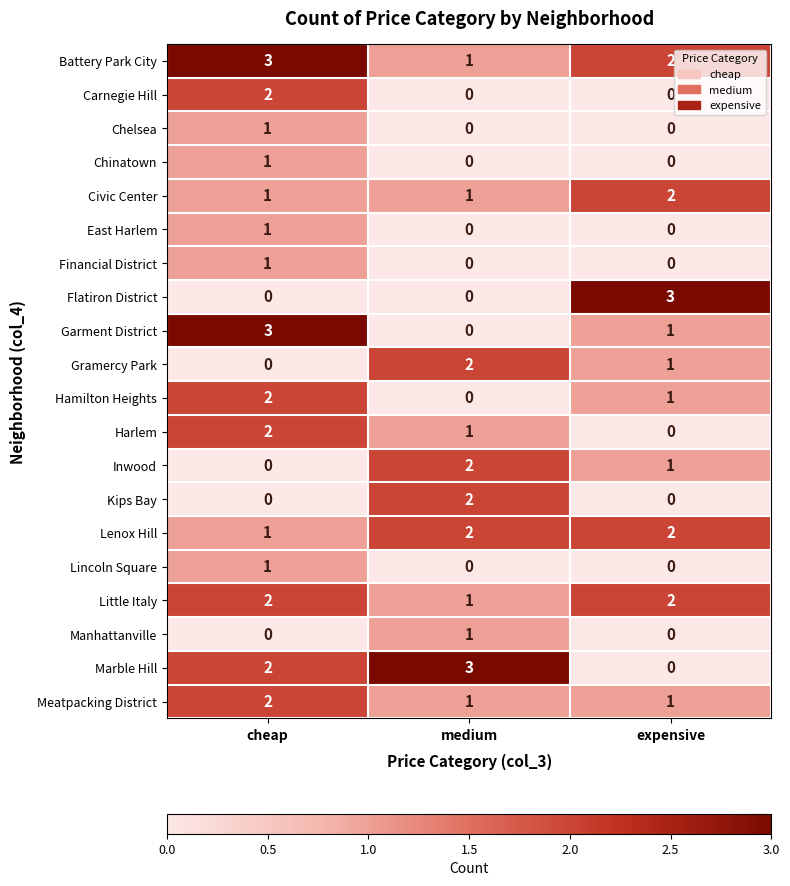

What is the total value across all series at cheap?

25